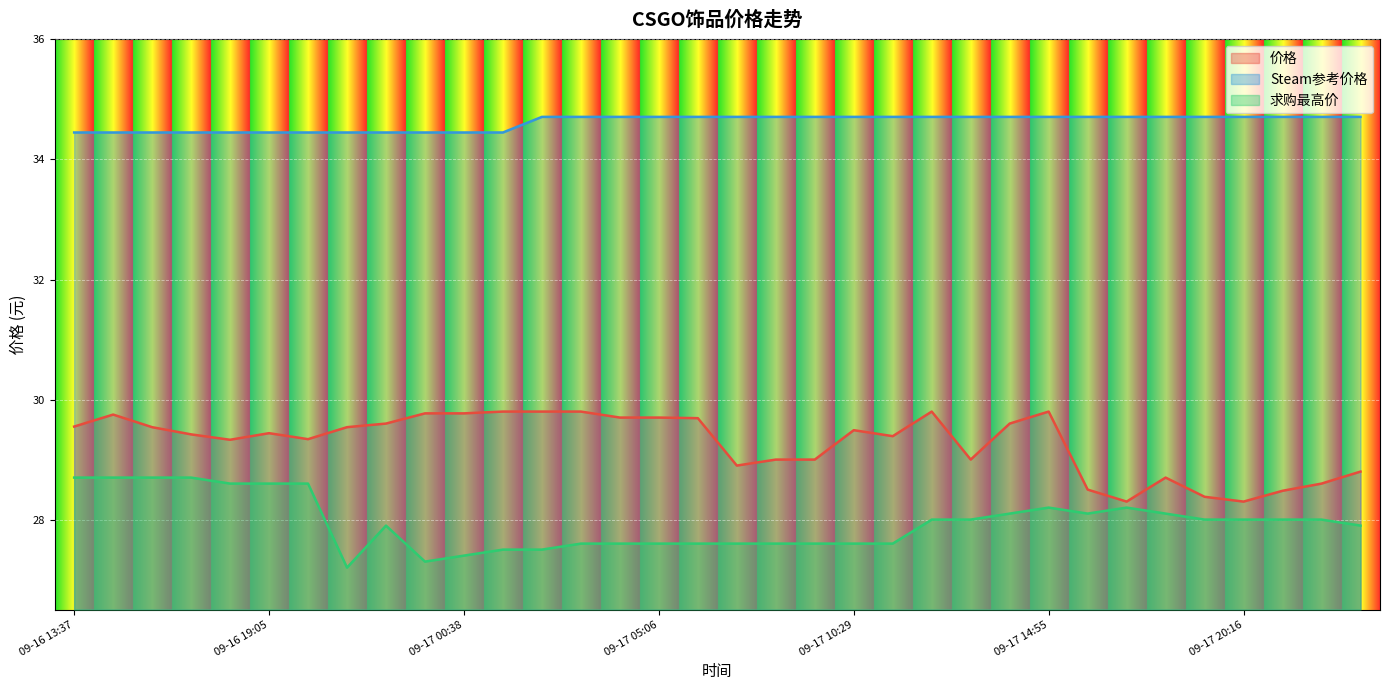

At which label does 价格 reach its minimum?

09-17 17:03